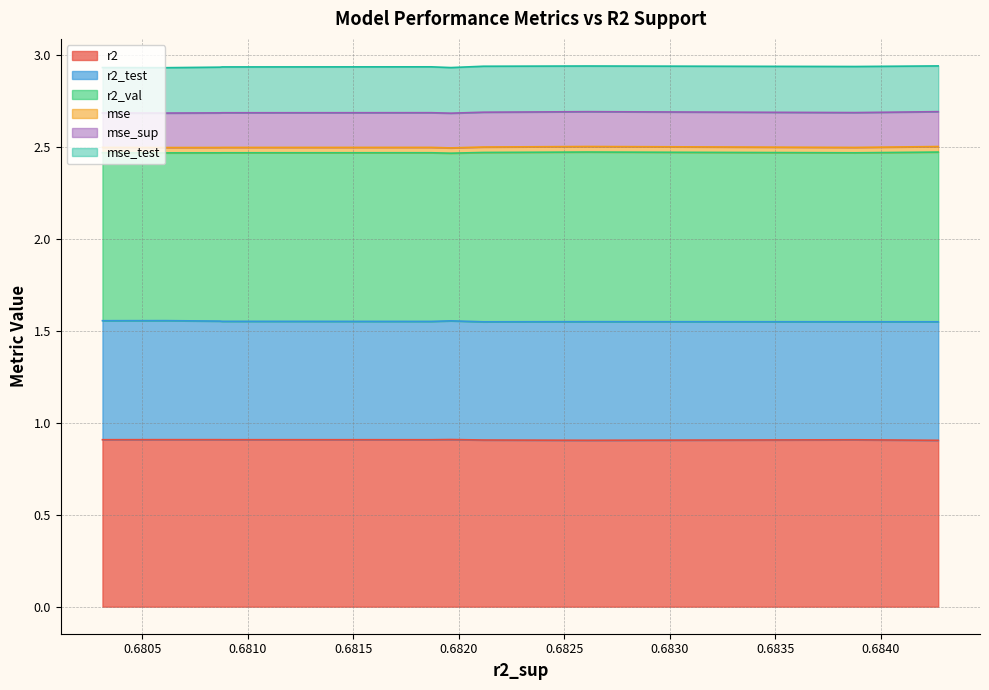

What is the minimum value for r2?

0.9